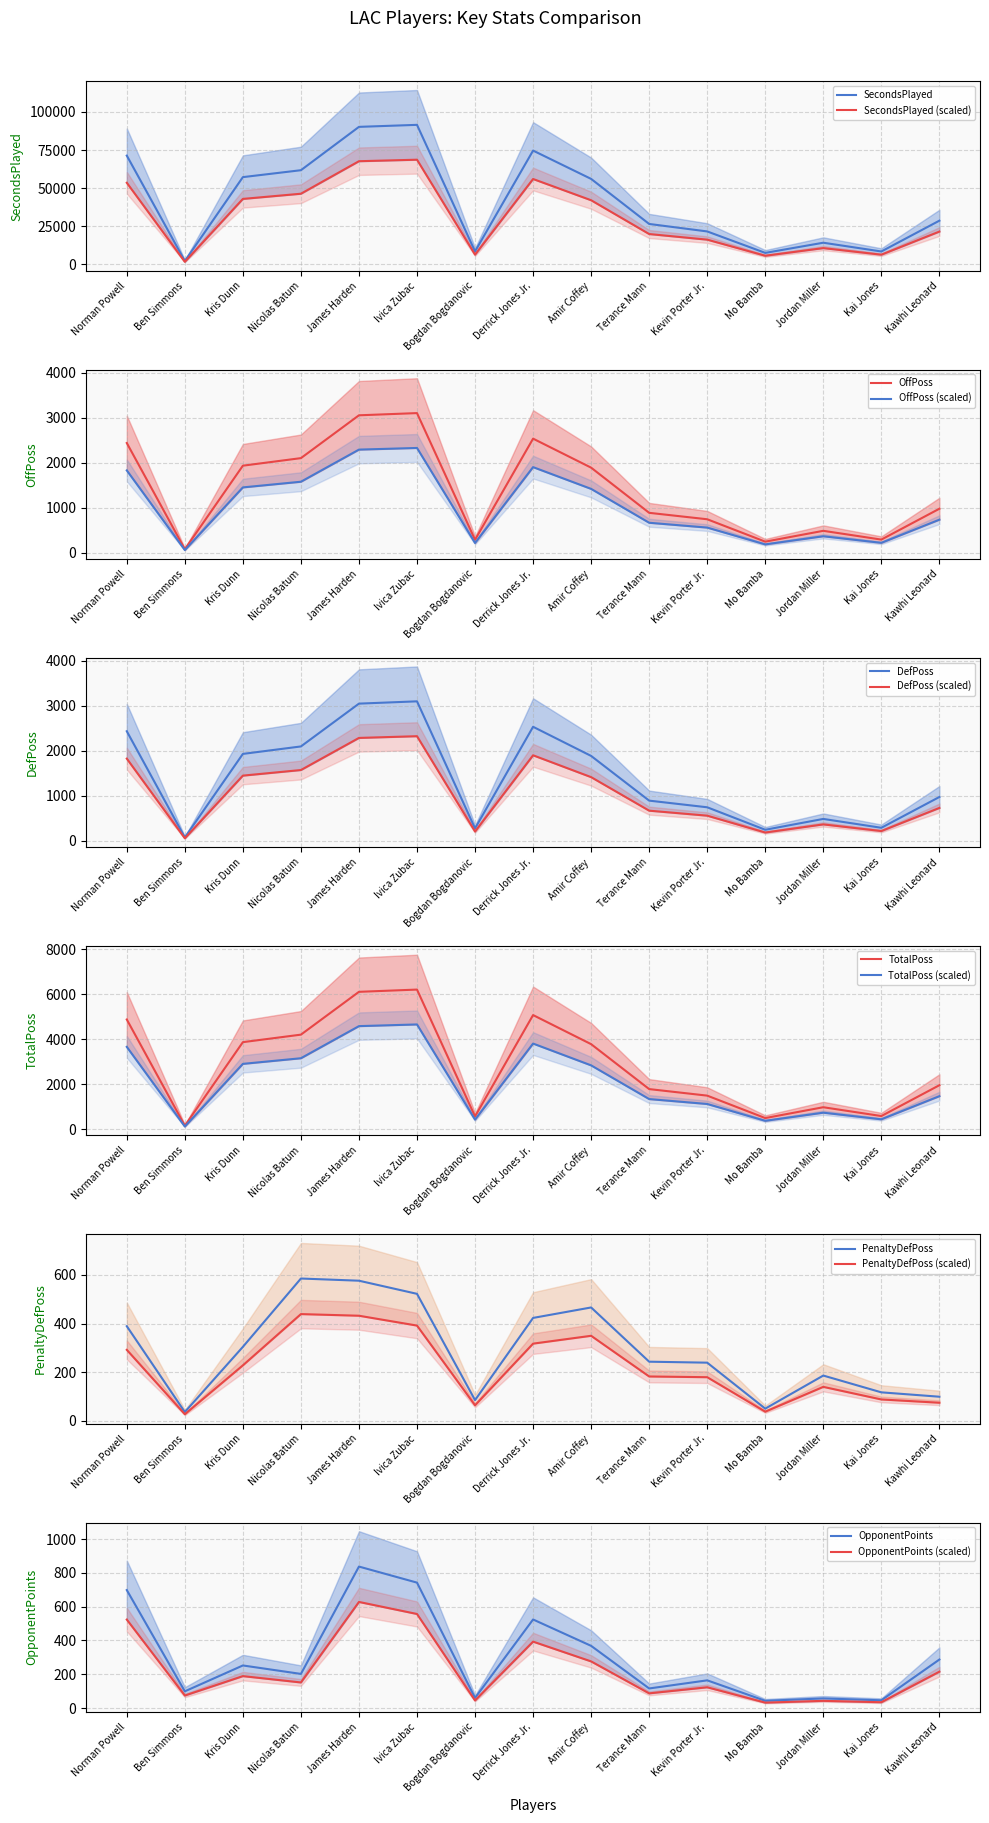

The value of TotalPoss at Bogdan Bogdanovic is 559.0. True or false?

True